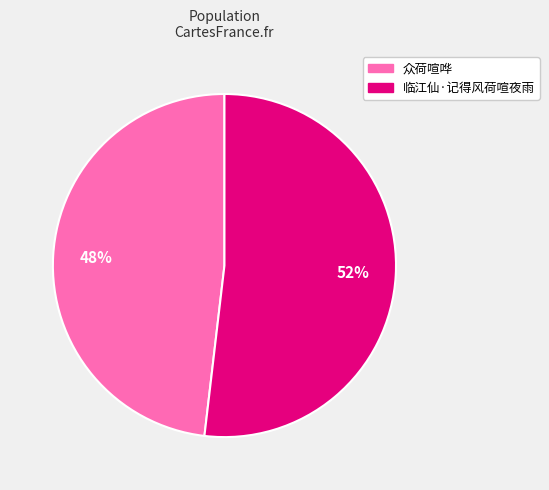

Which slice represents more than half of the pie?

临江仙·记得风荷喧夜雨